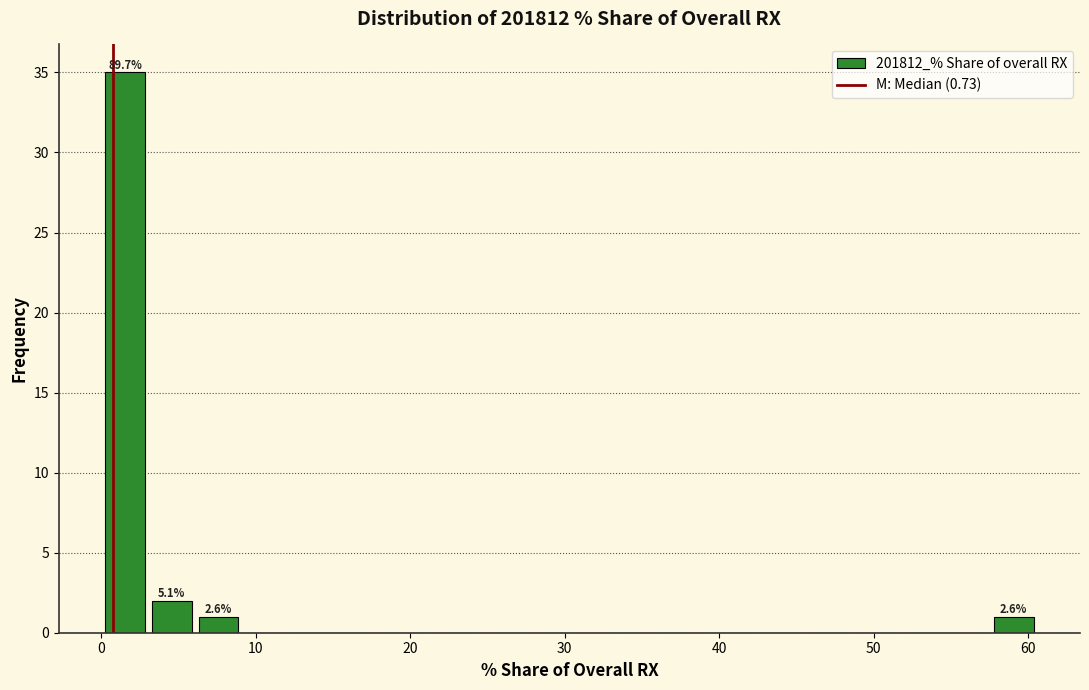

Read against the x-axis, roughly where is the centre of the tallest bar?

2